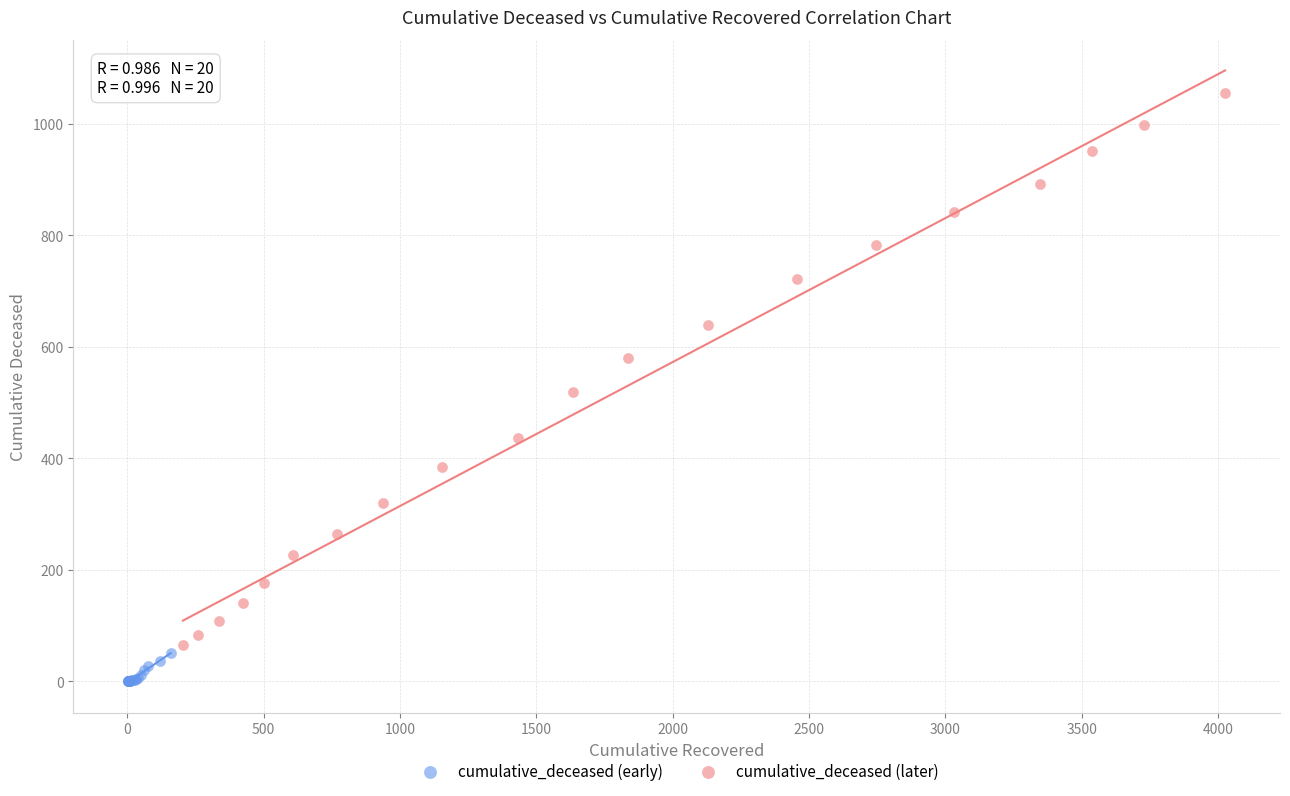

Which series has the widest spread of Y values?

cumulative_deceased (later)